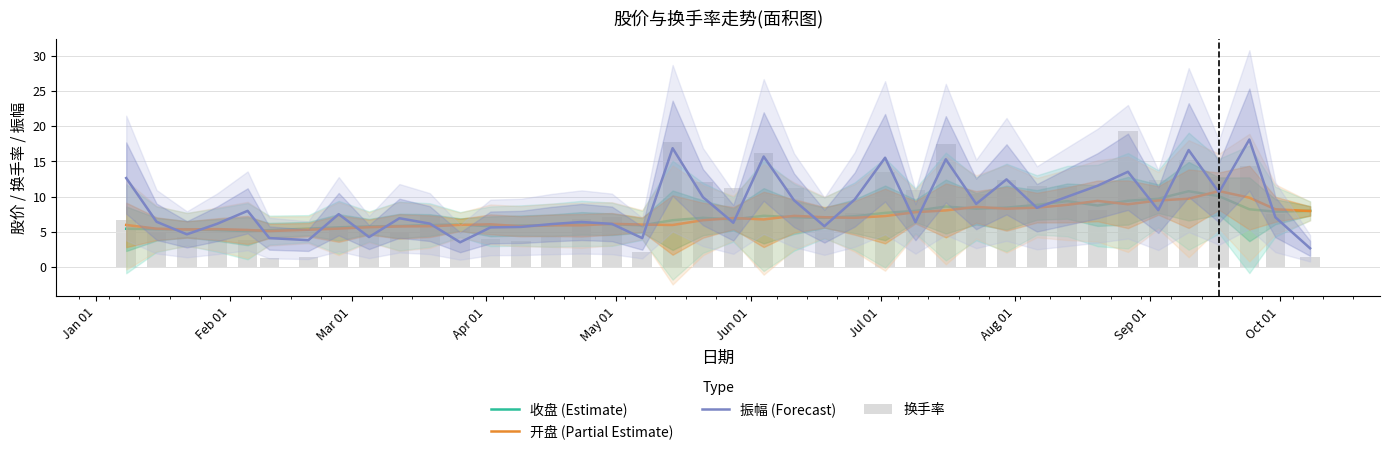

How many groups of bars are there?

40